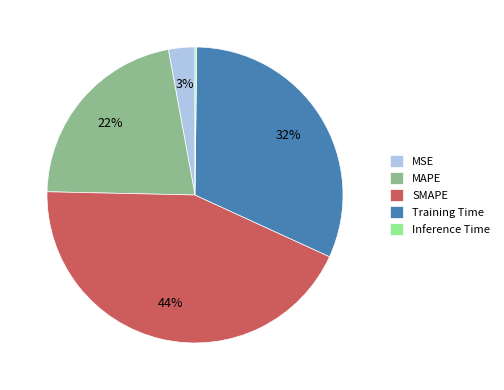

Do Training Time and SMAPE together represent more than half of the pie?

Yes